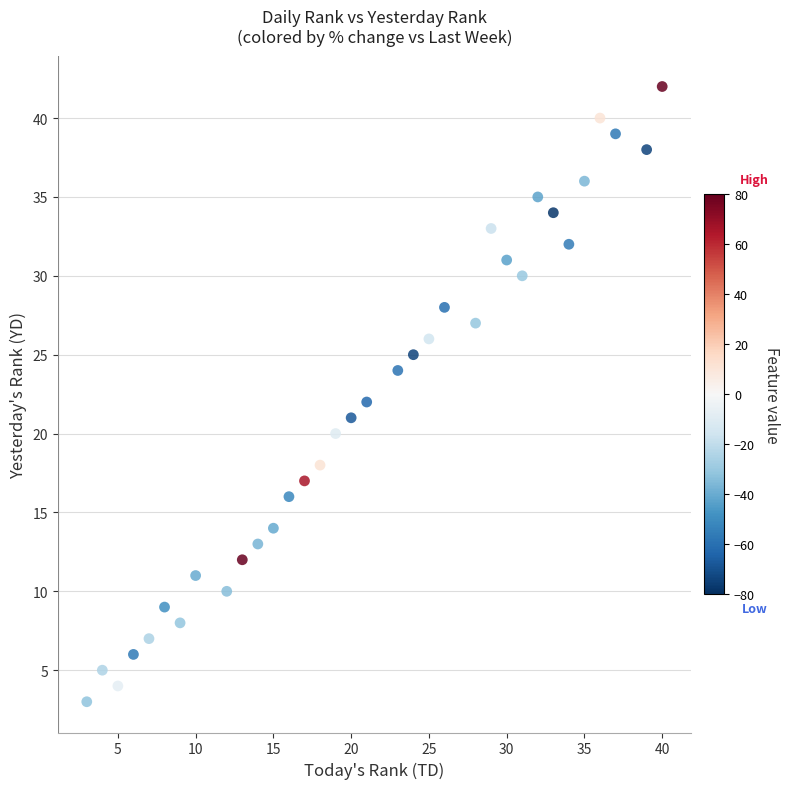

What is the range of X values (max minus min)?

39